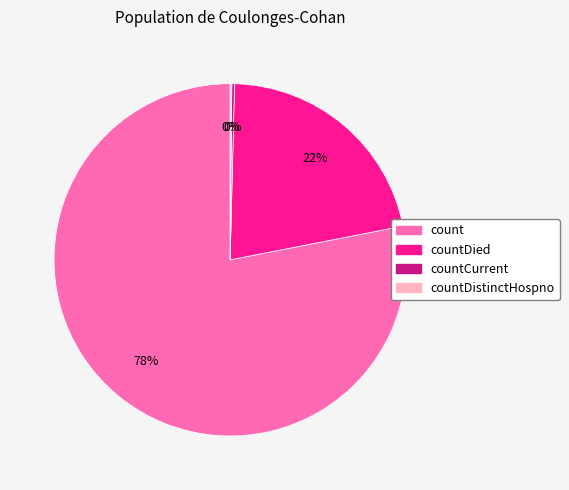

Is there a majority slice in this chart?

Yes